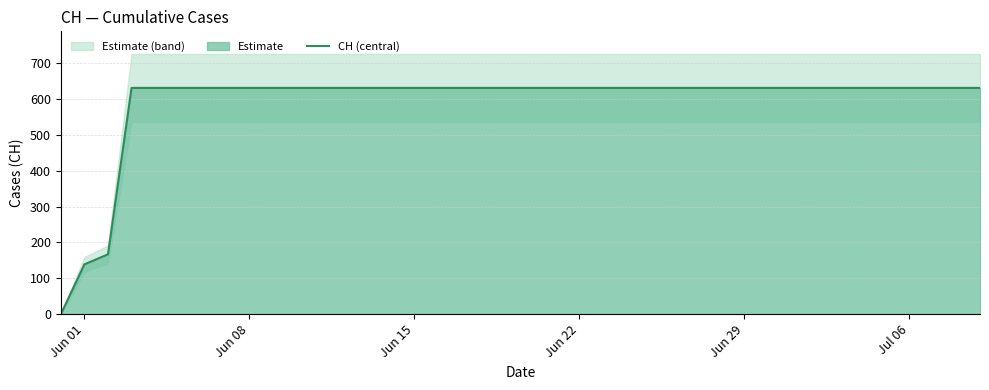

How many values are below 631?

3